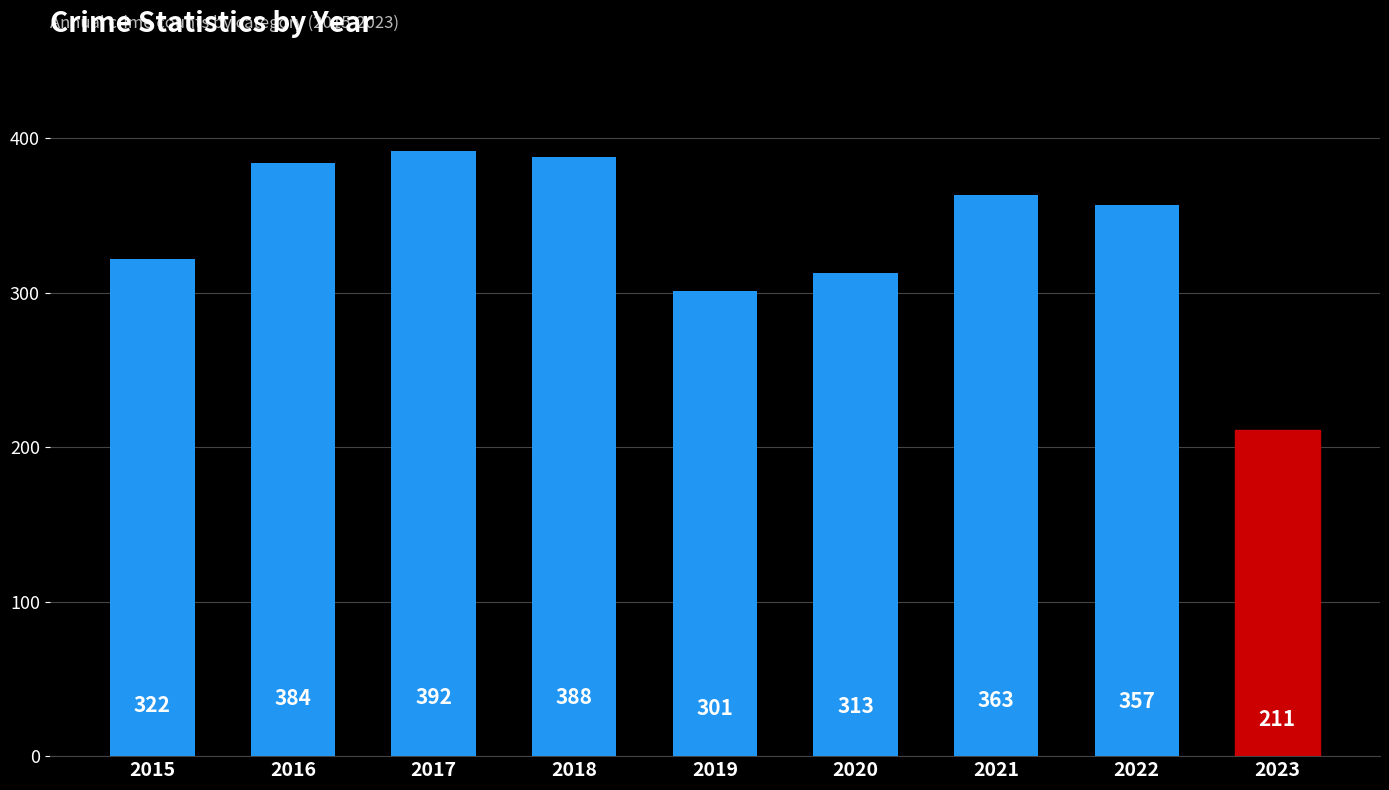

What is the value of the 4th bar from the left?

388